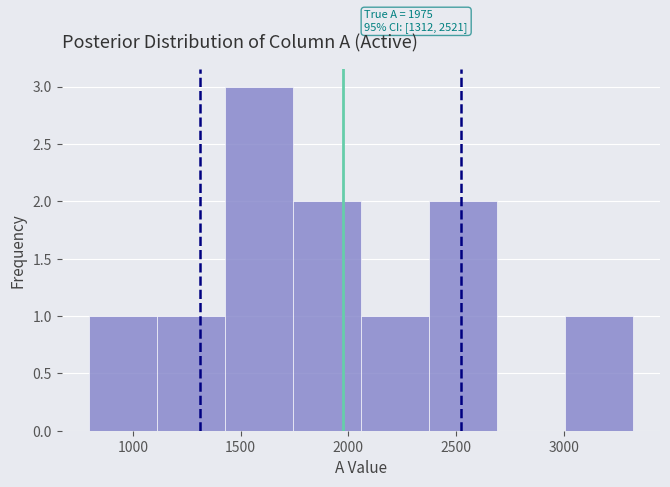

Which range on the x-axis has the tallest bar?

1450 to 1750